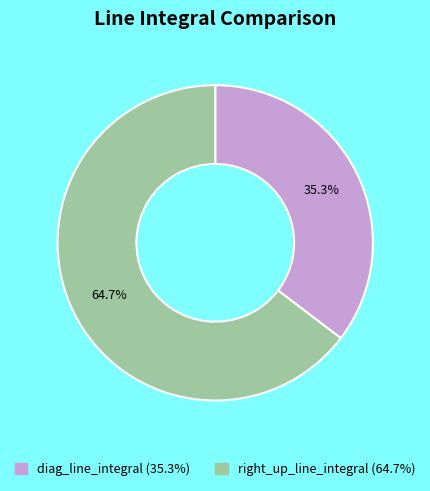

Count the number of slices in the pie.

2